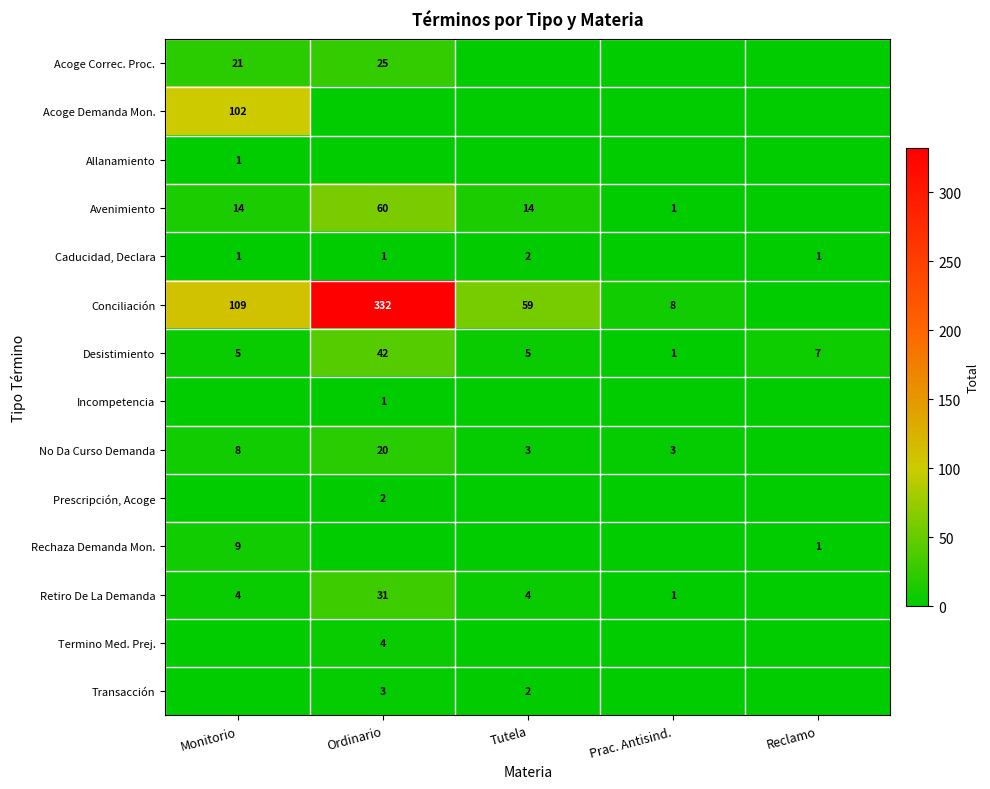

What is the difference between the Conciliación values at Monitorio and Tutela?

50